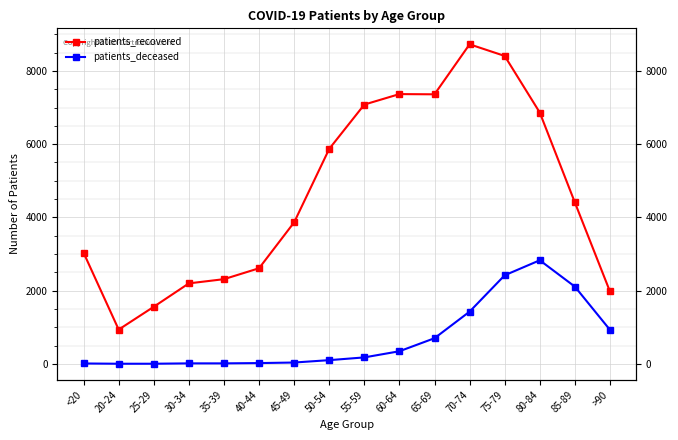

What are all the series names shown in the legend?

patients_recovered, patients_deceased